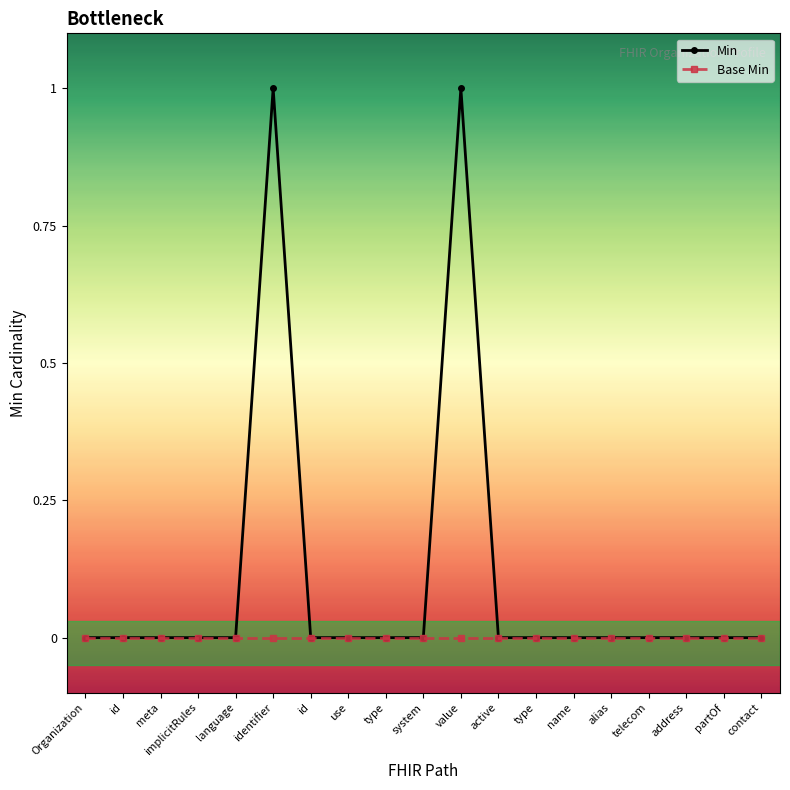

Count the number of categories in the chart.

19